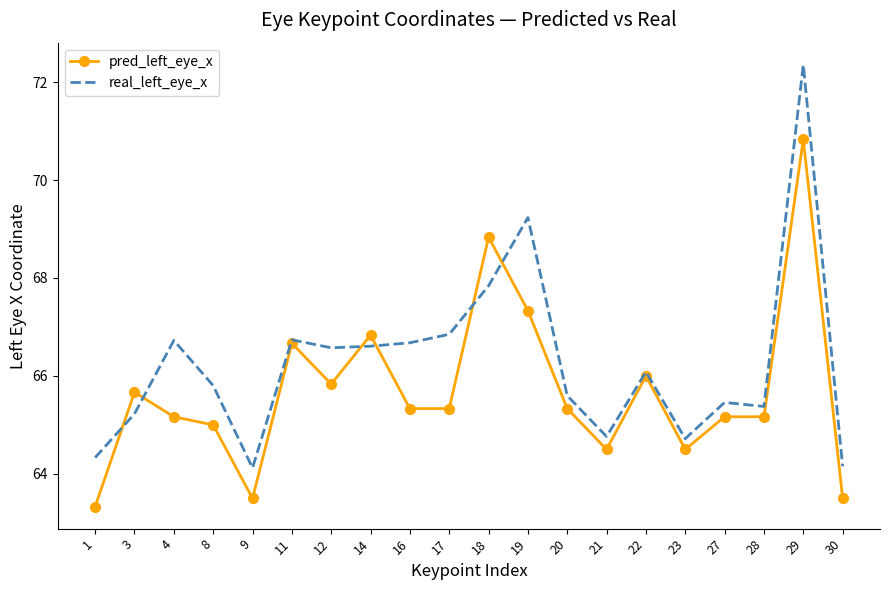

What are all the series names shown in the legend?

pred_left_eye_x, real_left_eye_x